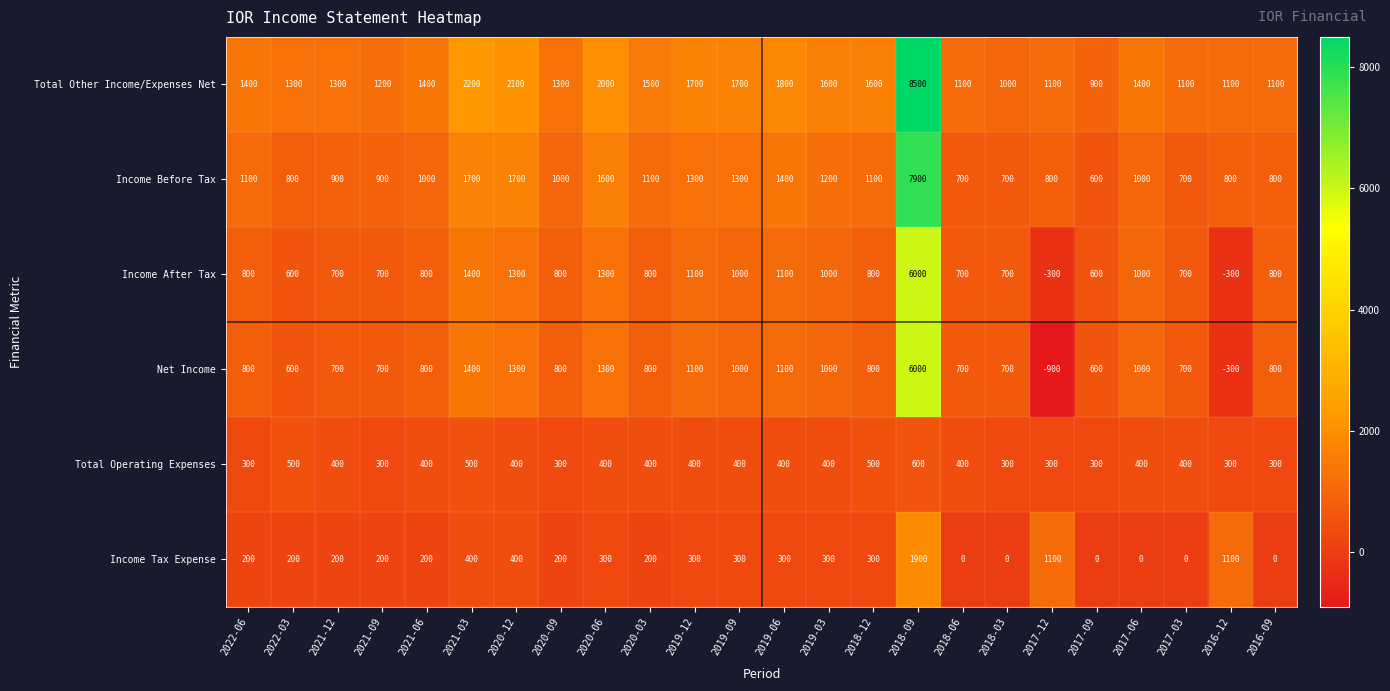

Which series has the largest range (max minus min)?

Total Other Income/Expenses Net